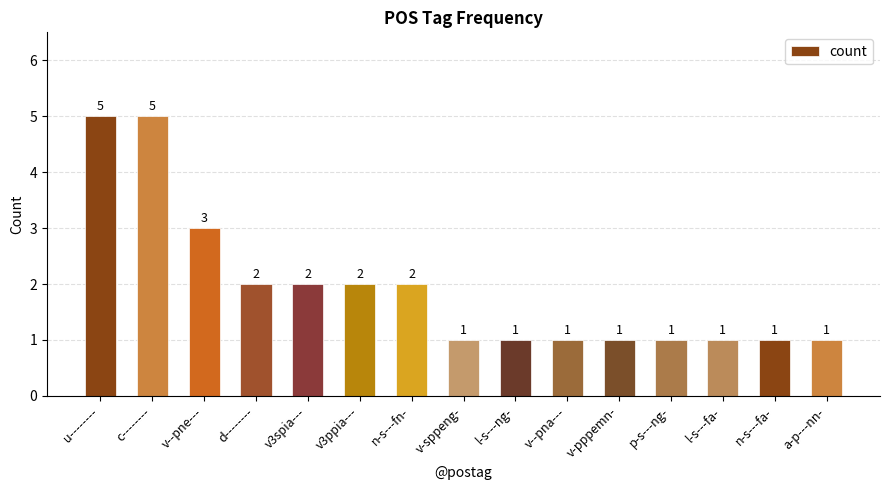

The chart shows a value of 2 at v--pna---. True or false?

False